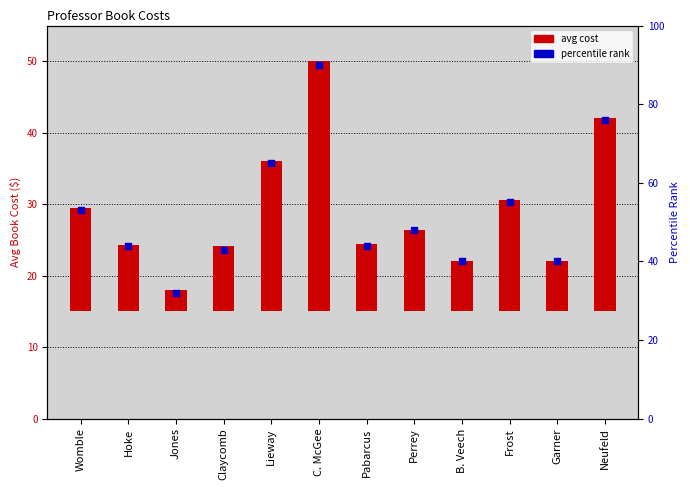

At how many categories does at least one series exceed 24?

12